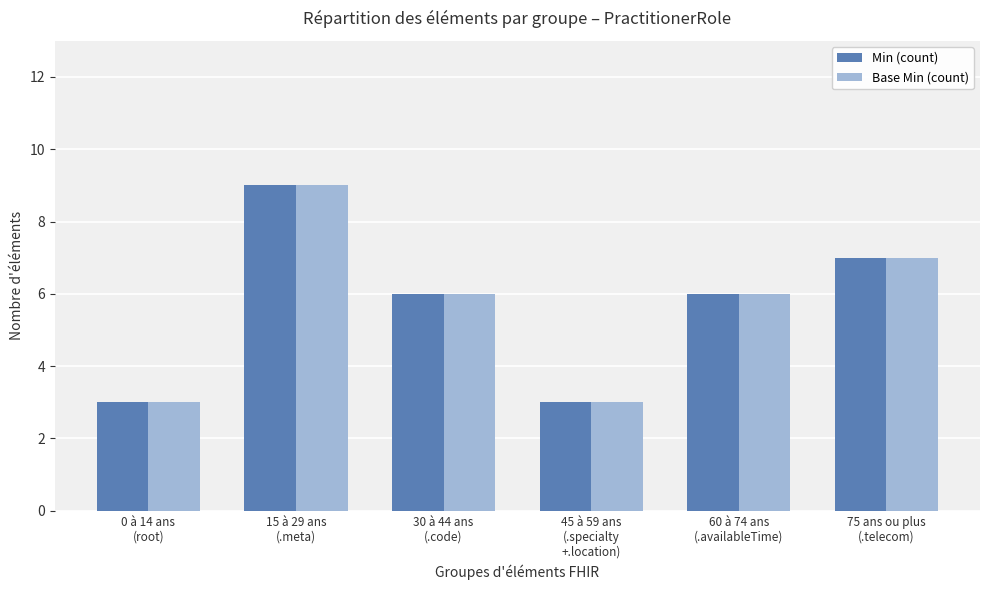

What is the label of the 3rd bar from the left?

30 à 44 ans
(.code)